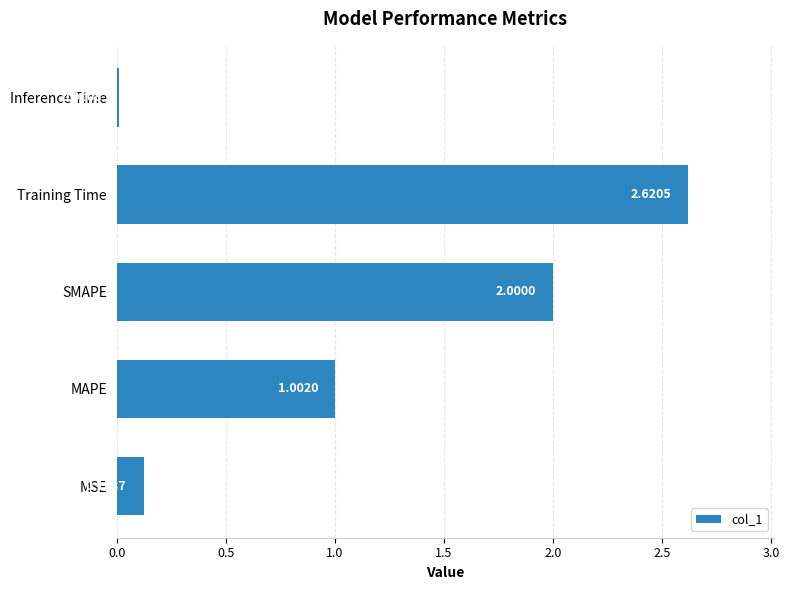

Which label corresponds to the smallest value in the chart?

Inference Time